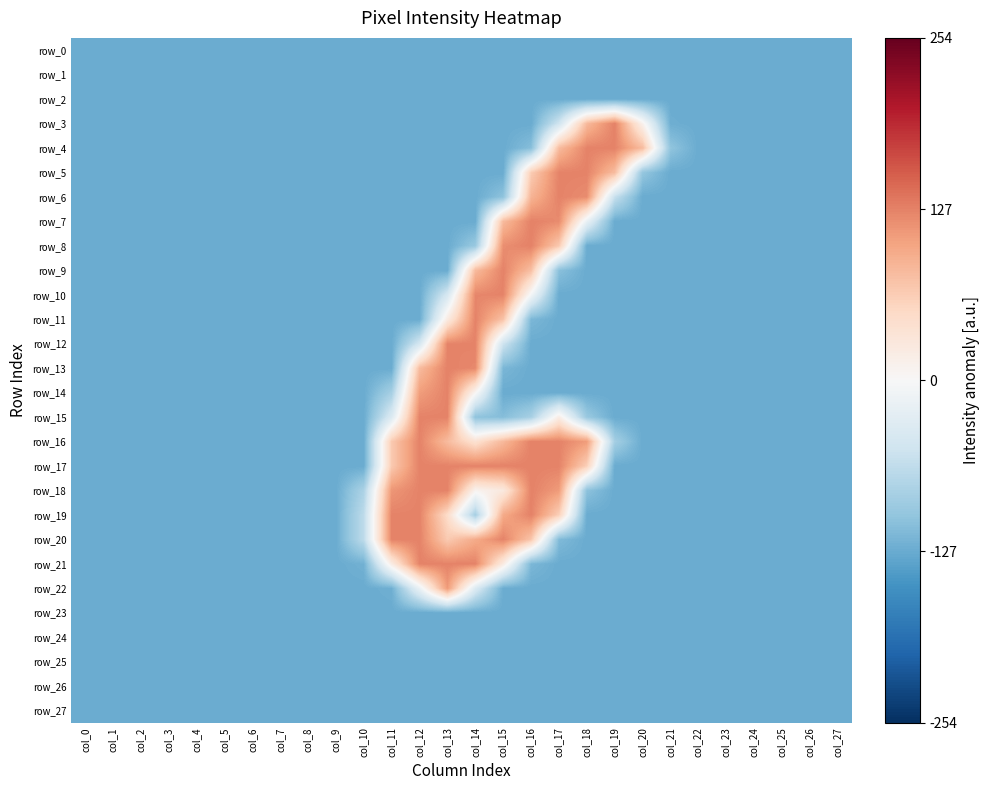

The value of row_7 at col_3 is -186. True or false?

False